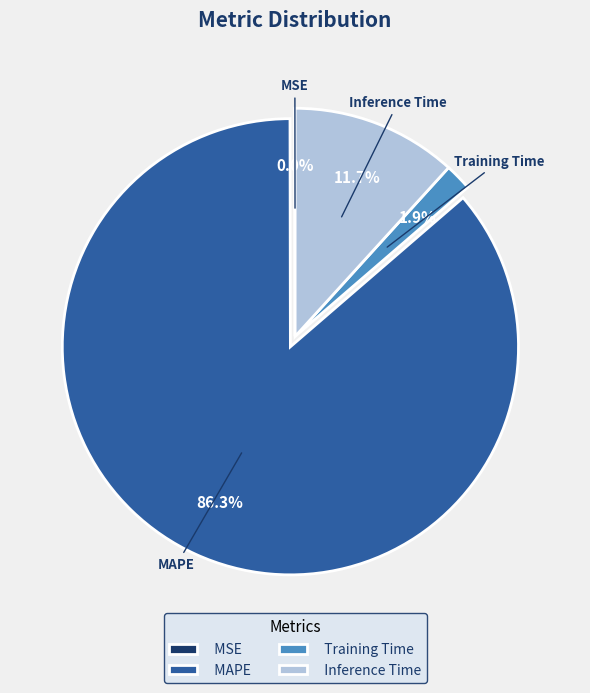

Which category has the biggest portion of the pie?

MAPE